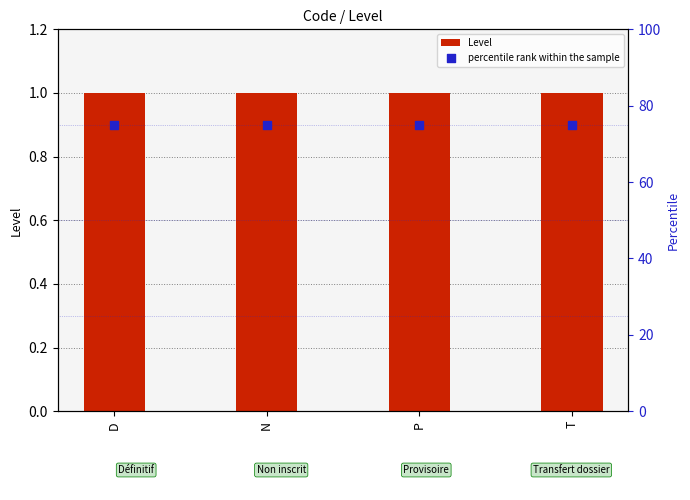

Which series reaches the minimum Y coordinate?

Level